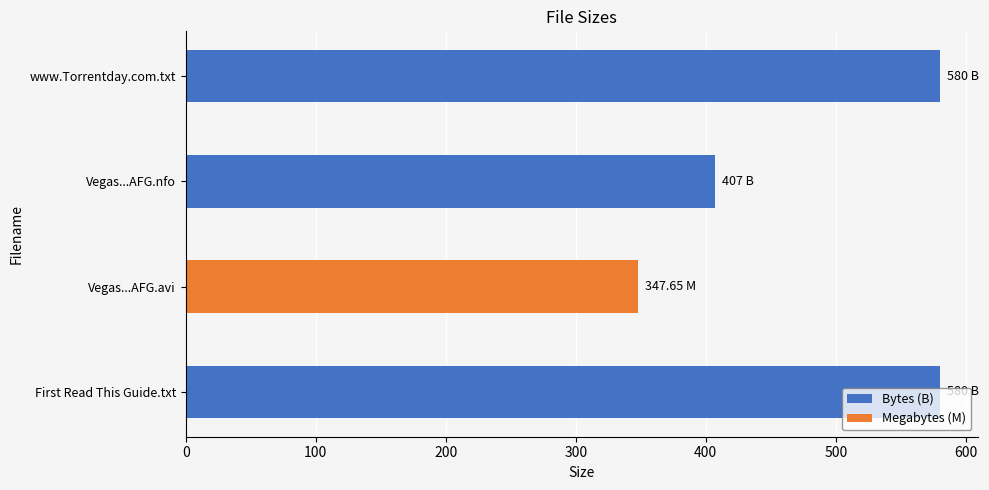

What is the difference between the values at Vegas...AFG.nfo and www.Torrentday.com.txt?

173.0